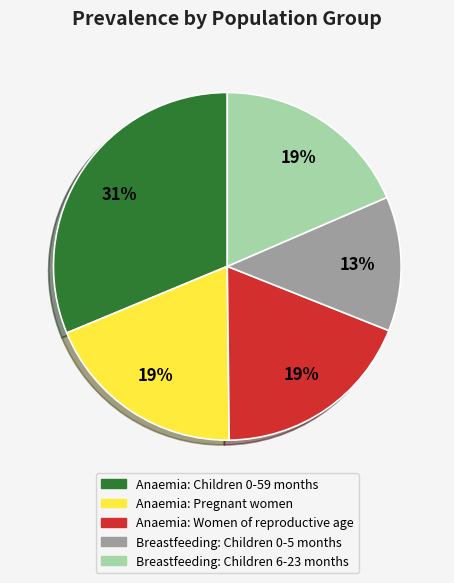

Does any single category account for the majority?

No